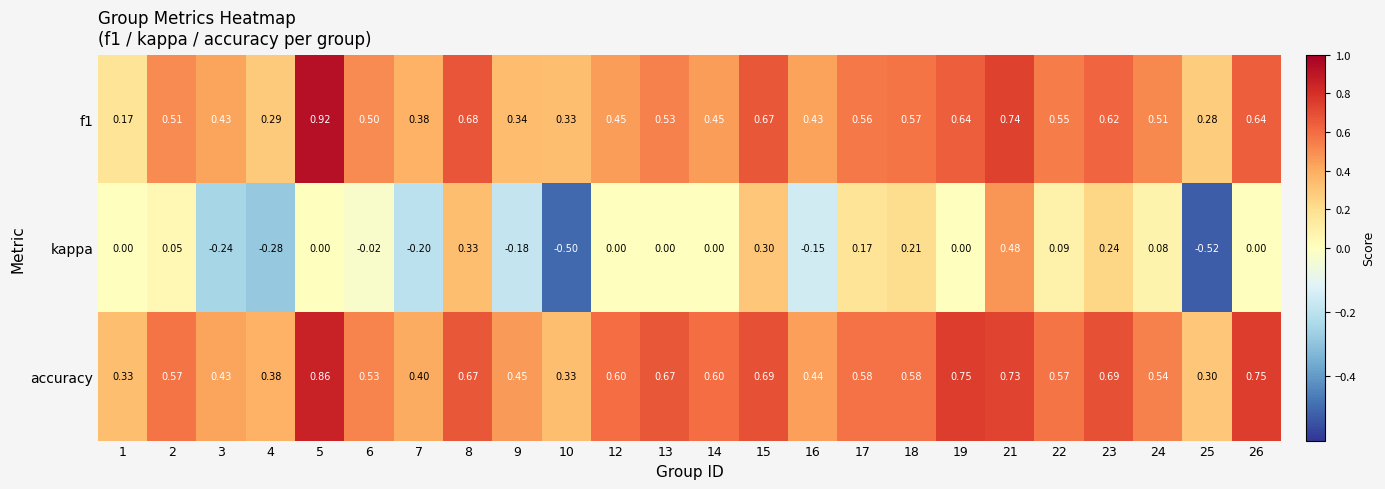

Which series has the widest spread of values?

kappa